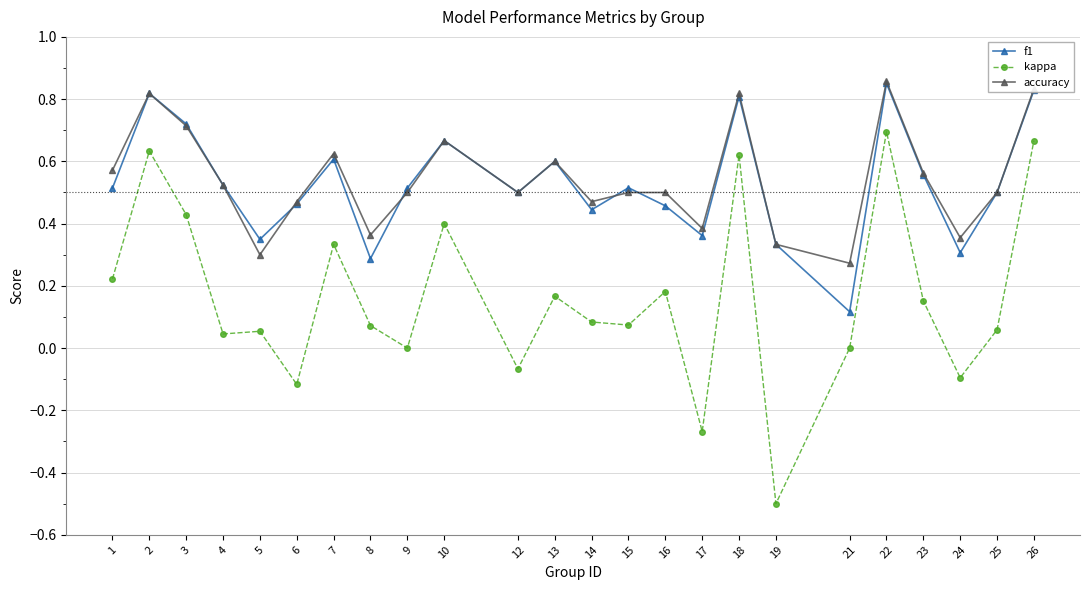

What are all the series names shown in the legend?

f1, kappa, accuracy